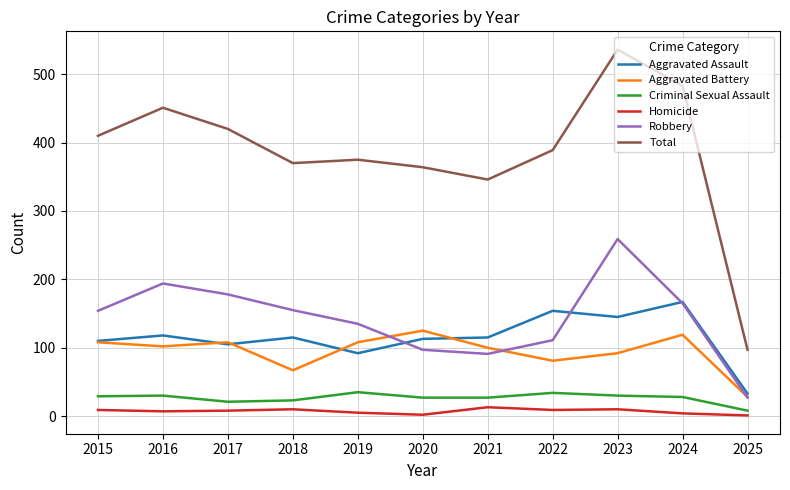

True or false: Criminal Sexual Assault and Total cross at least once.

False